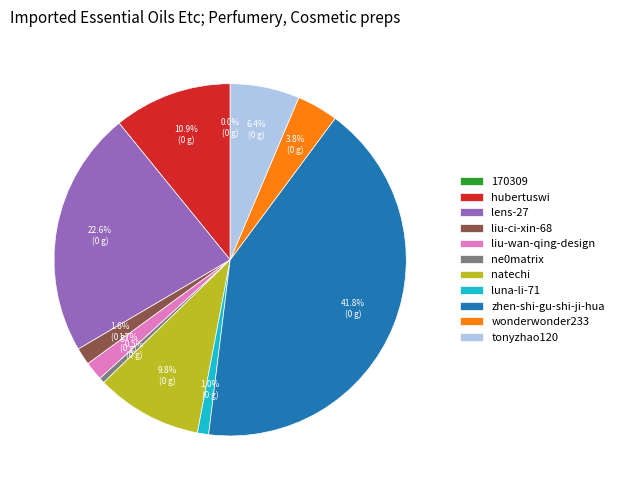

Does tonyzhao120 represent more than half of the total?

No